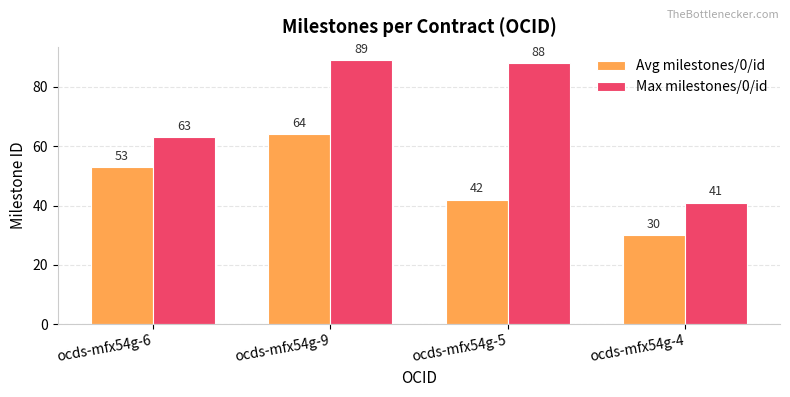

Count the number of categories in the chart.

4